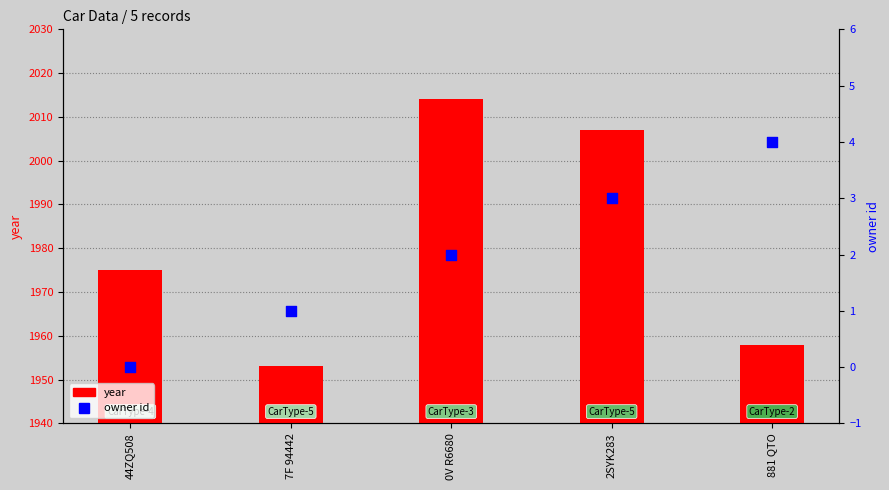

Which series has the largest total across all categories?

year